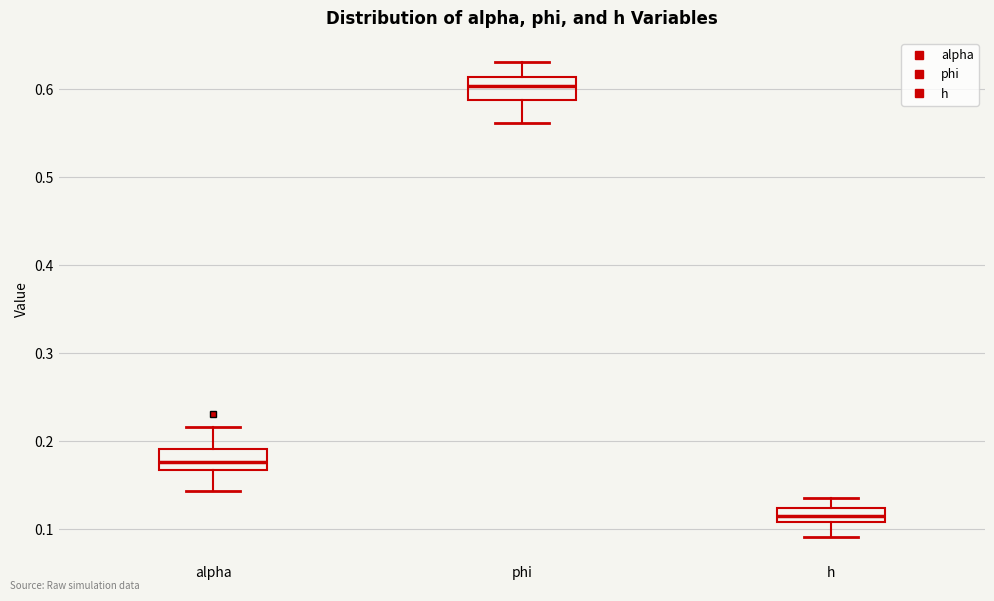

Reading left to right, transcribe this box plot: for each box, give where its median line is, the range the box spans, and where its two whiskers end, as read against the y-axis. The values are not printed on the chart, so give them approximately, as read against the axis.

alpha: median 0.18, box 0.17 to 0.19, whiskers 0.14 to 0.22
phi: median 0.60, box 0.59 to 0.61, whiskers 0.56 to 0.63
h: median 0.12 (inside the box), box 0.11 to 0.12, whiskers 0.09 to 0.14